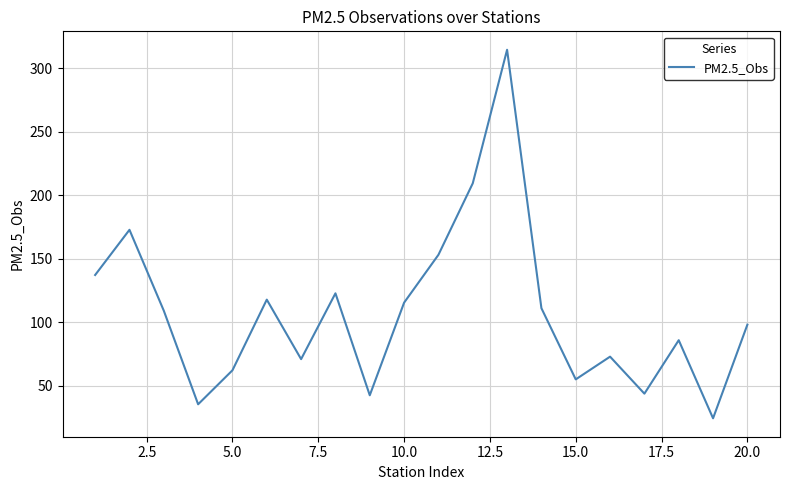

What is the smallest value displayed?

24.5